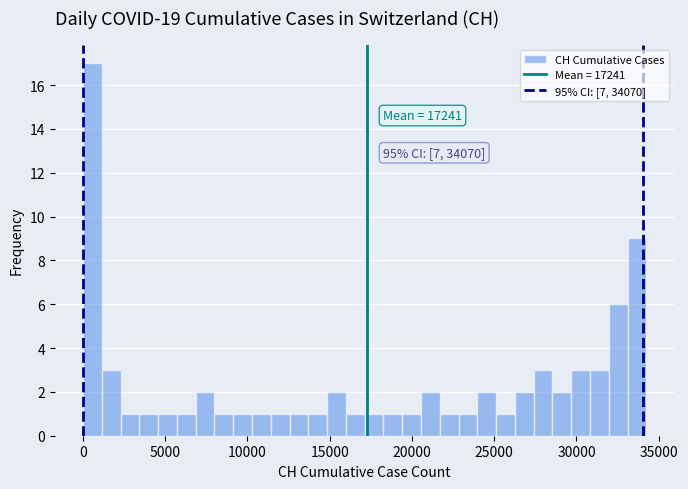

Around what value on the x-axis is the tallest bar? Give the approximate position of its centre, as read against the axis.

500